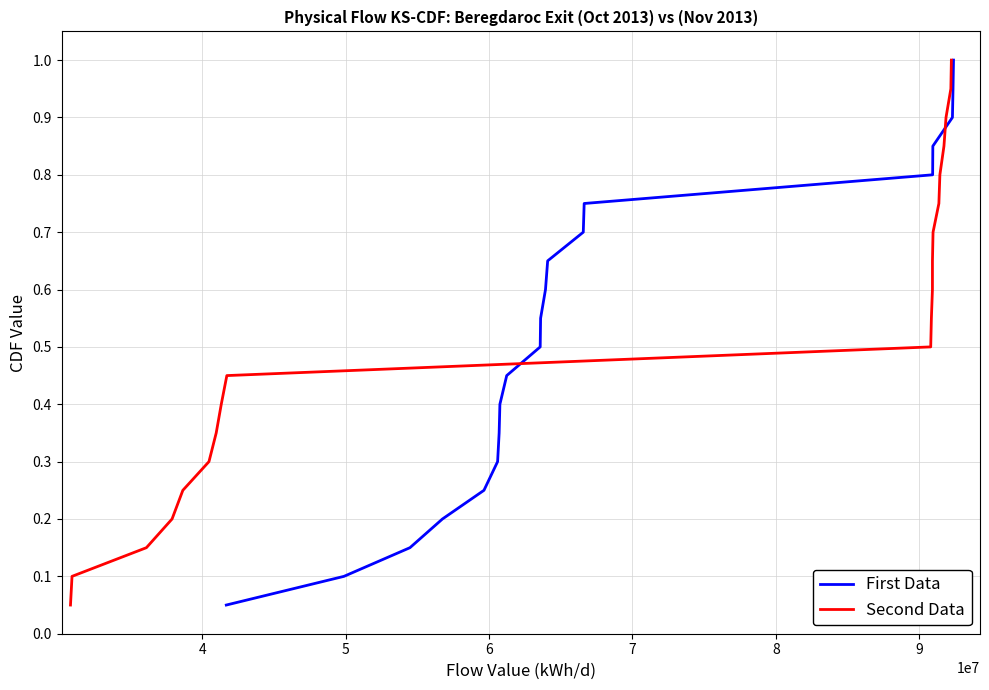

What is the highest value of the First Data series?

1.0